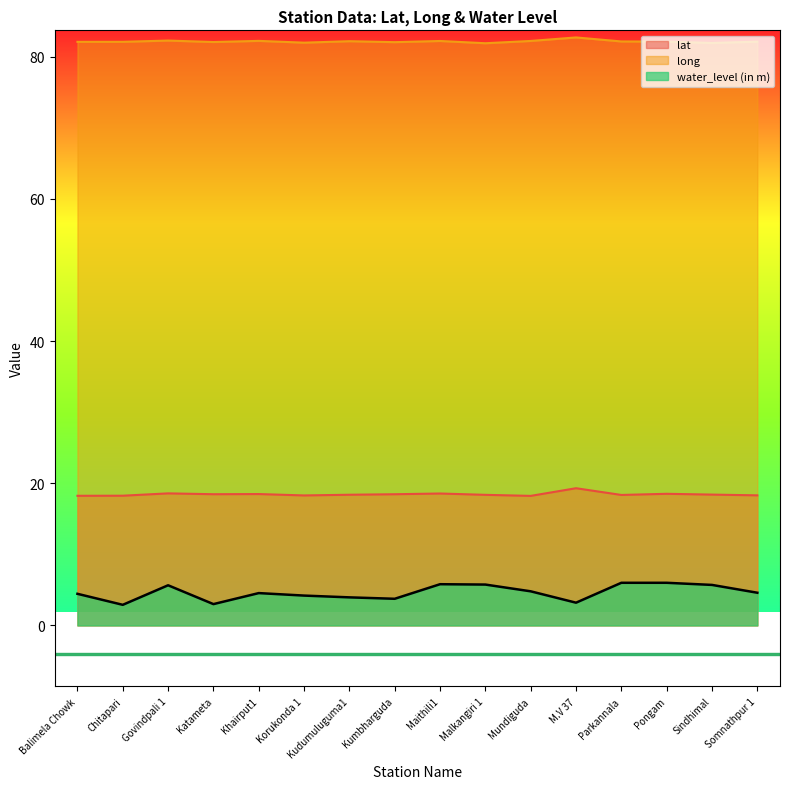

The value of water_level (in m) at Mundiguda is 4.8. True or false?

True